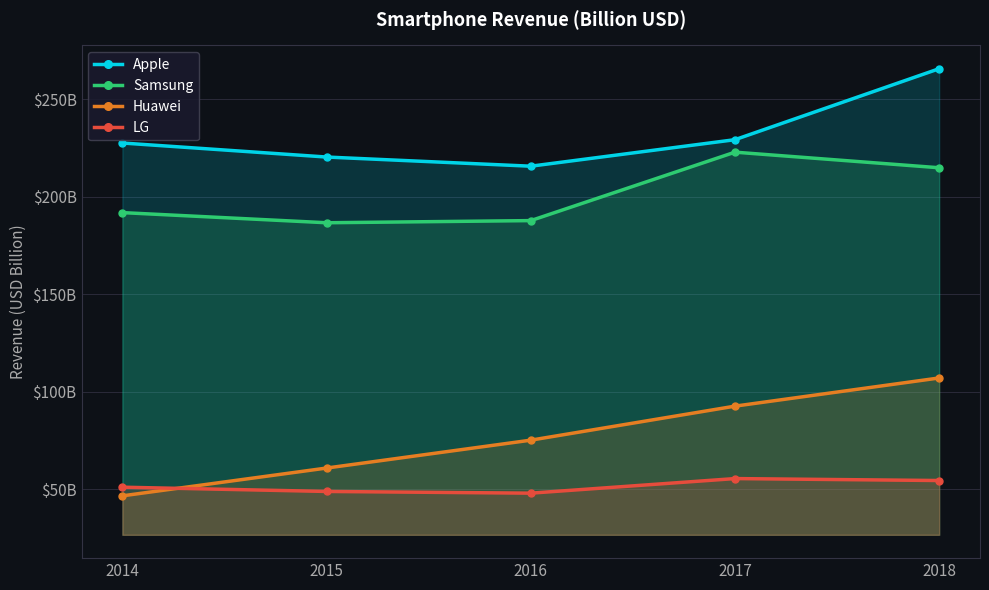

Read the Apple value at 2017.

229.2